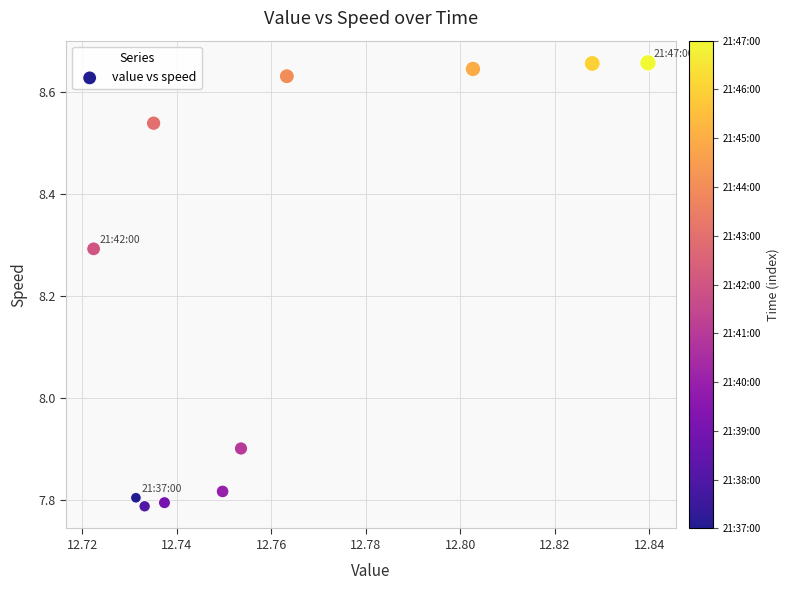

What Y value in the scatter plot is closest to 8?

7.9